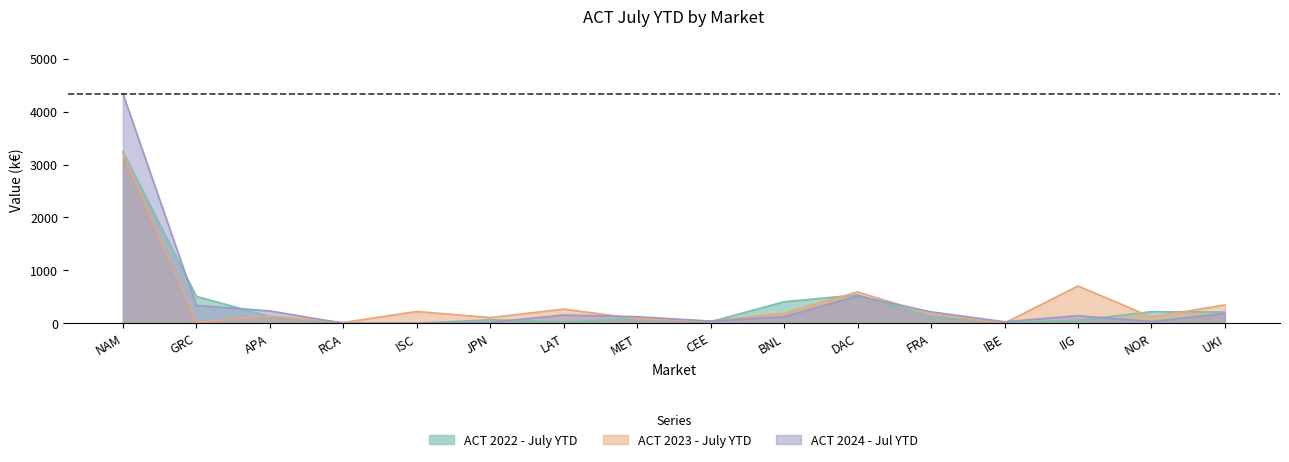

Read the ACT 2024 - Jul YTD value at IIG, to the nearest 10.

140